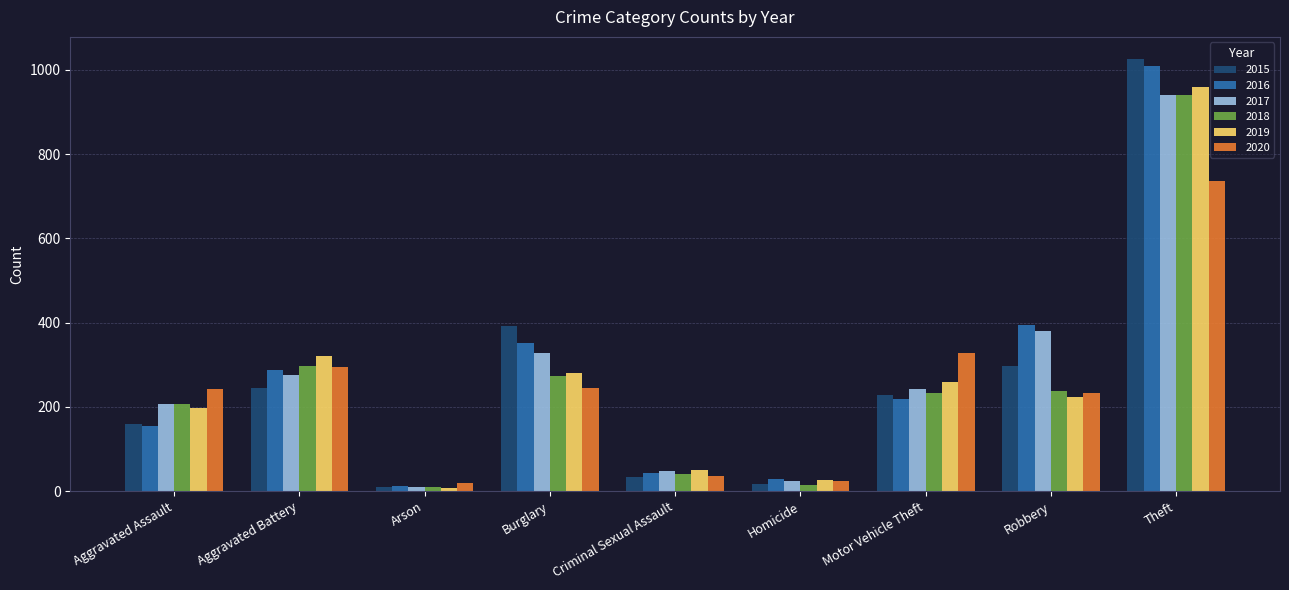

How many values in the 2017 series are below 243?

4